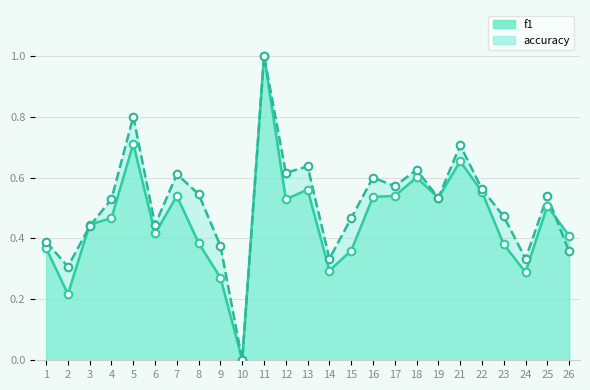

At which category is the sum across all series the highest?

11